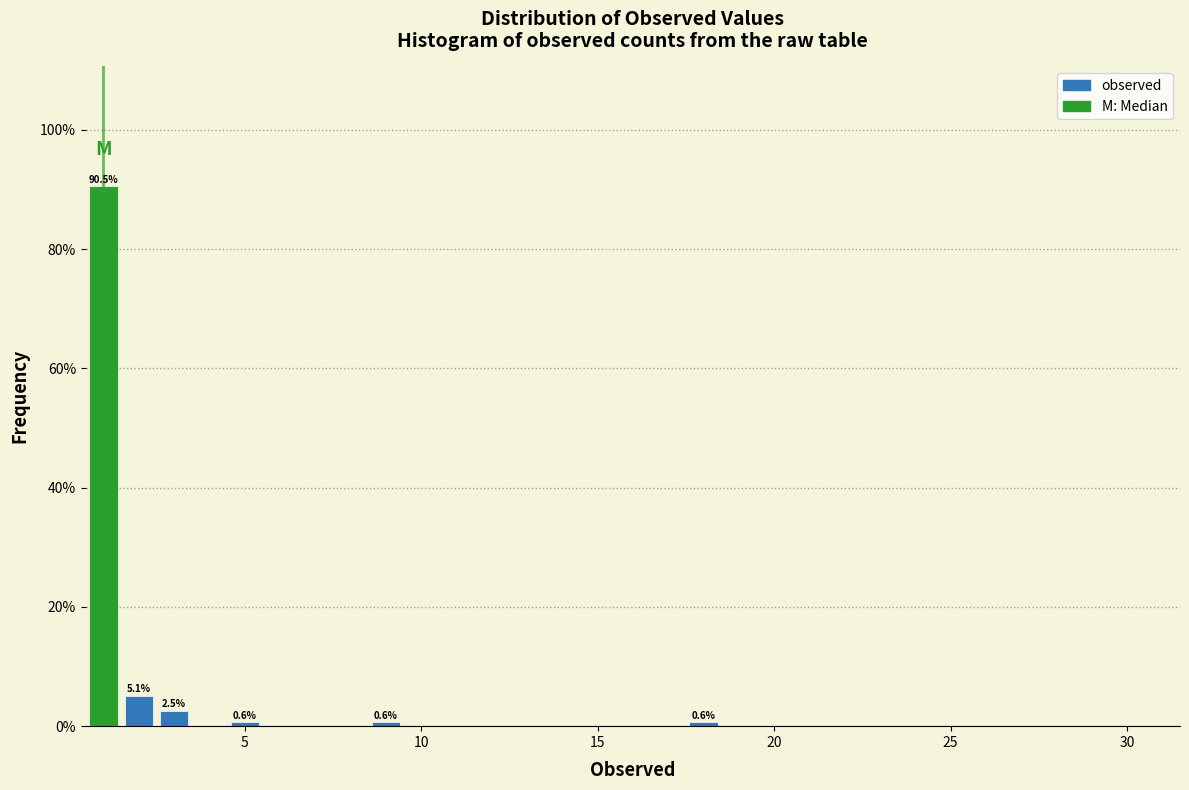

Read against the x-axis, roughly where is the centre of the tallest bar?

1.0